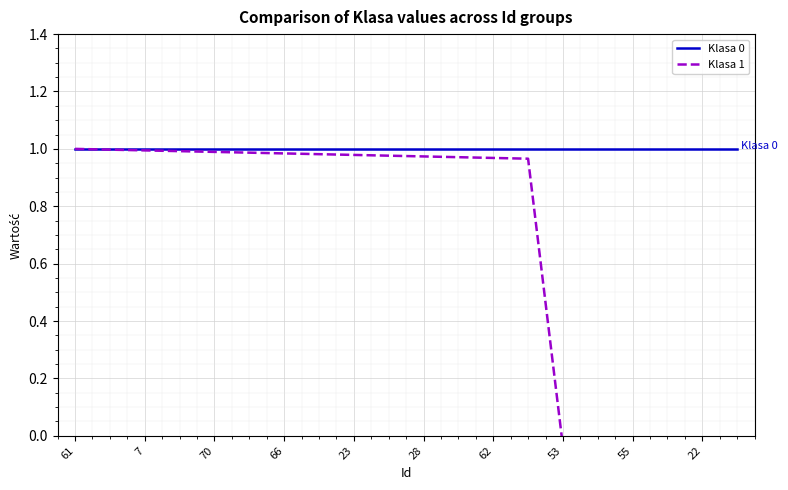

True or false: Klasa 0 and Klasa 1 cross at least once.

False